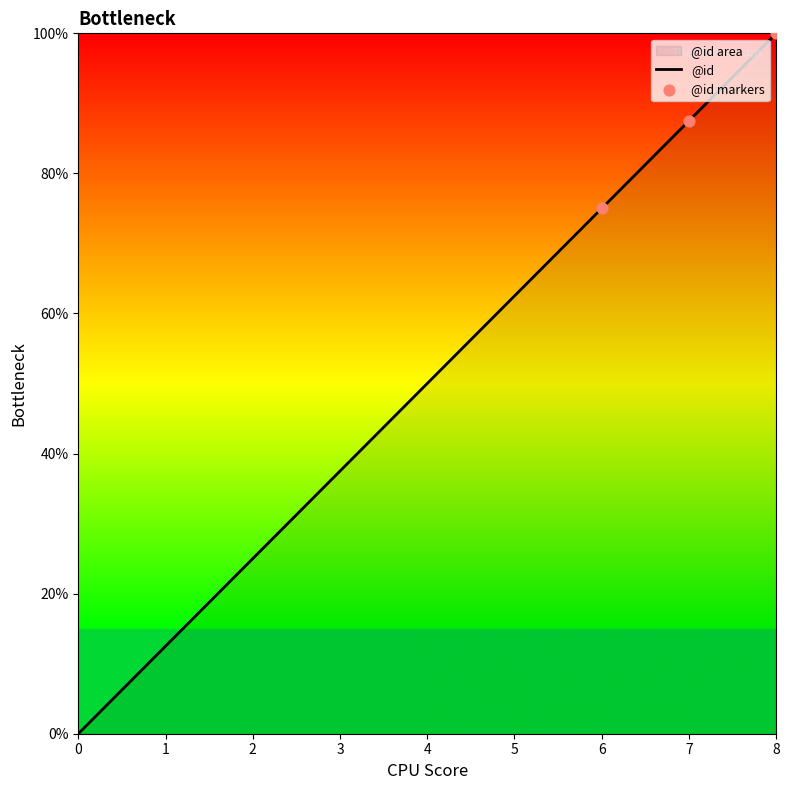

What is the change in value from 2 to 3?

+12.5